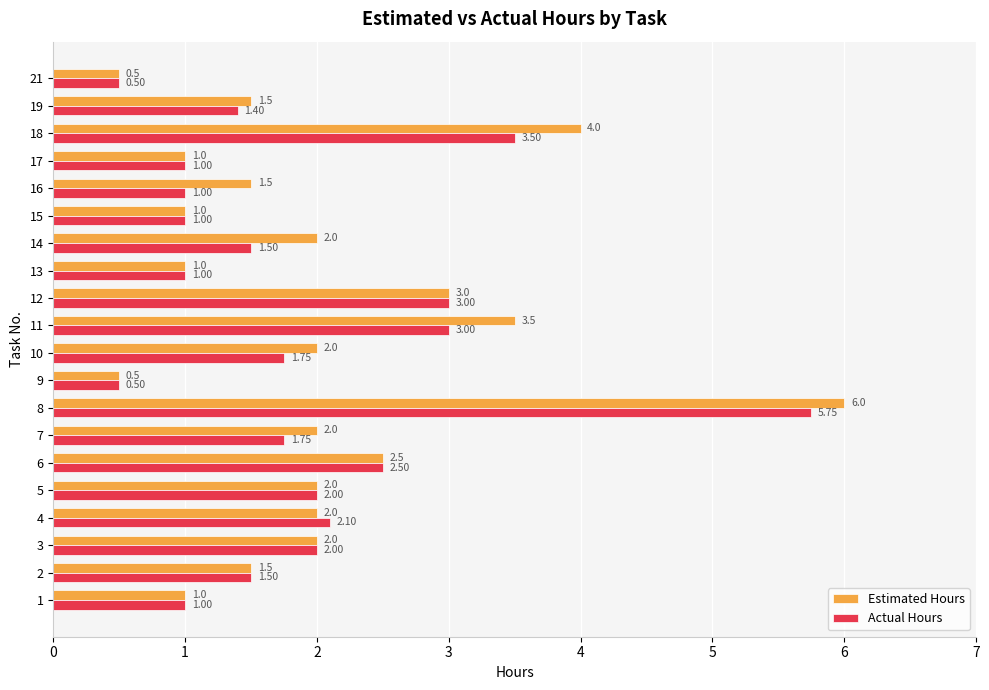

List the series in order of their peak value, lowest first.

Actual Hours, Estimated Hours